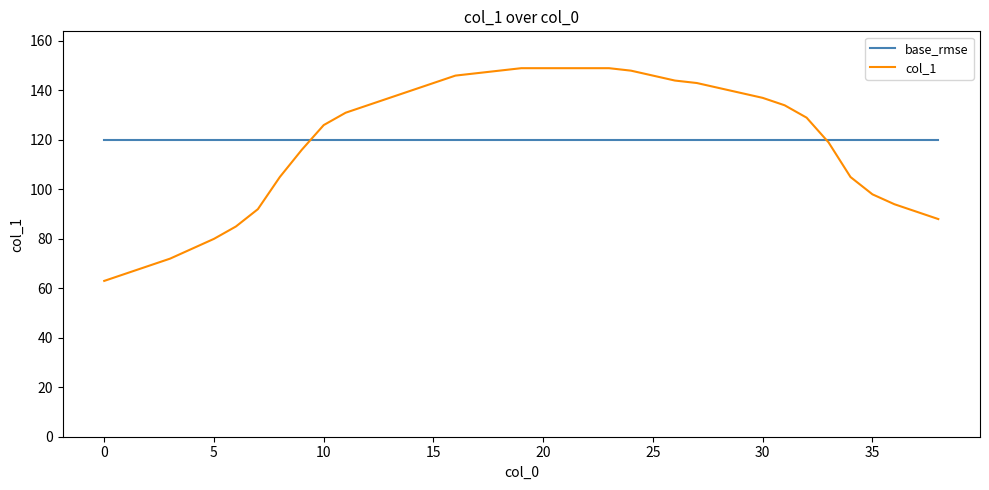

What is the highest value of the base_rmse series?

119.9